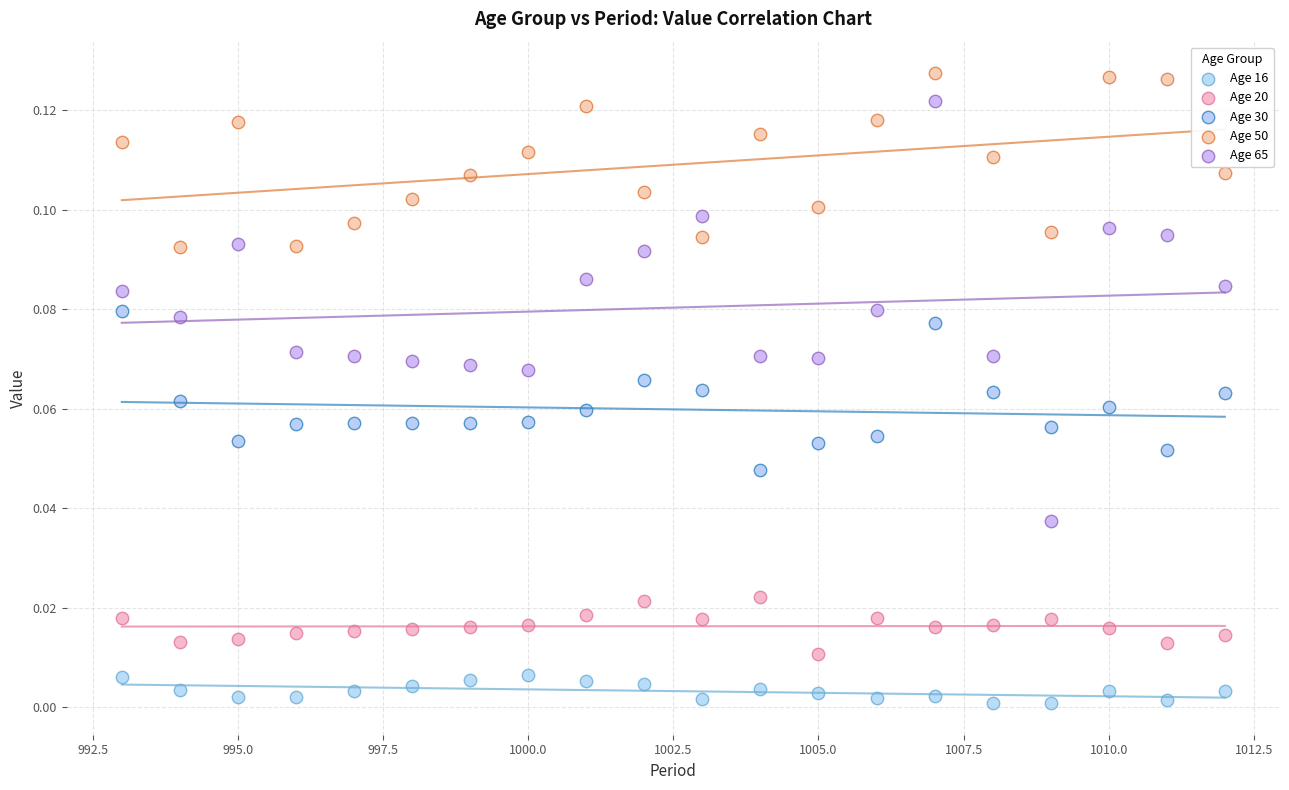

Which series reaches the minimum Y coordinate?

Age 16